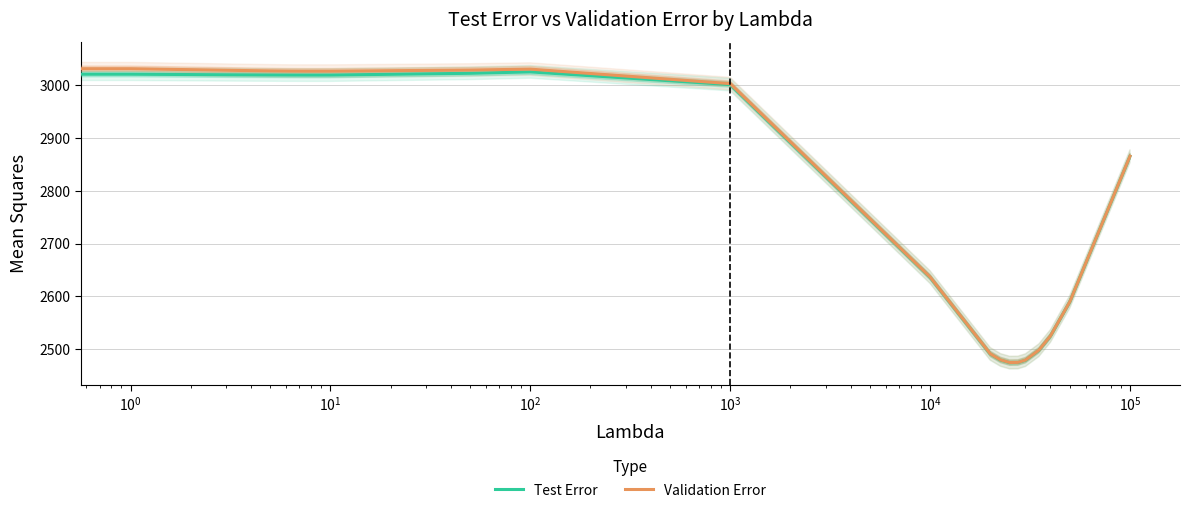

Does the chart display data point markers on the line(s)?

No